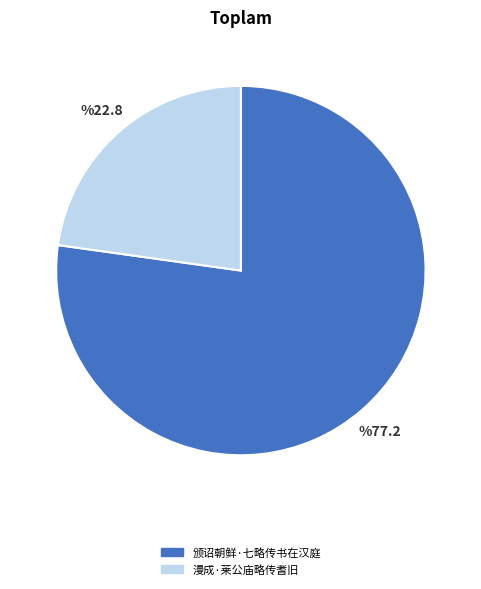

Do 颁诏朝鲜·七略传书在汉庭 and 漫成·莱公庙略传耆旧 together represent more than half of the pie?

Yes